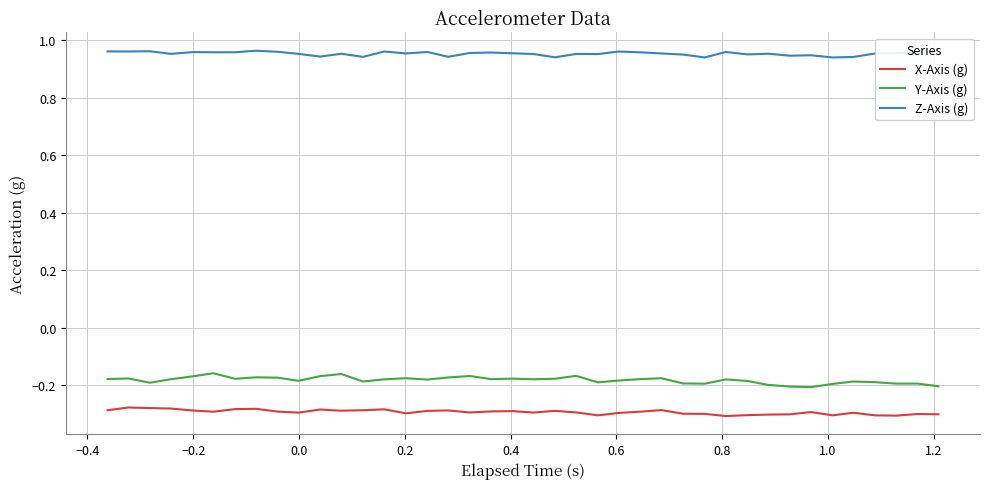

True or false: Y-Axis (g) and X-Axis (g) cross at least once.

False